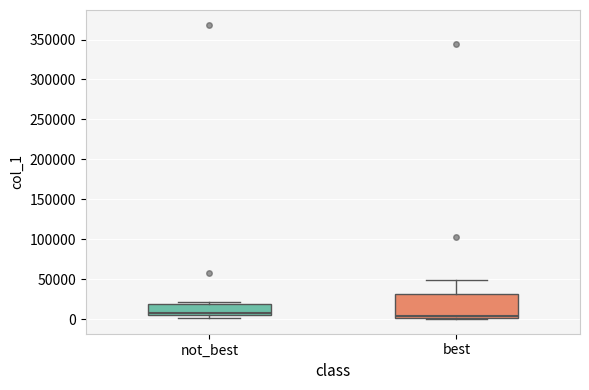

Reading left to right, transcribe this box plot: for each box, give where its median line is, the range the box spans, and where its two whiskers end, as read against the y-axis. The values are not printed on the chart, so give them approximately, as read against the axis.

not_best: median 5000 (just above the box's lower edge), box 5000 to 20000, whiskers 0 to 20000 (just above the box's upper edge)
best: median 5000, box 0 to 30000, whiskers 0 to 50000